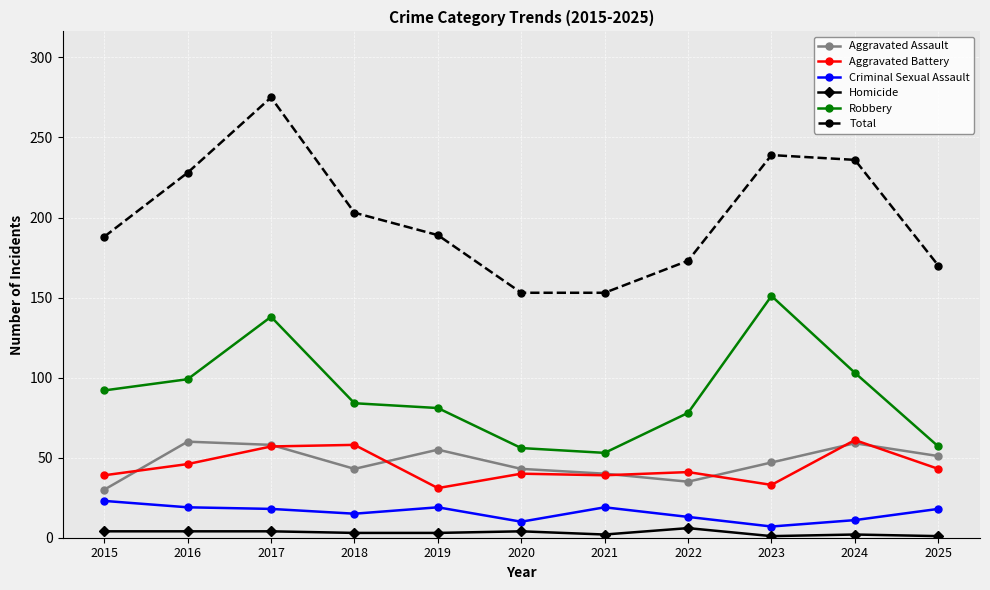

Is it true that Total equals 430 at 2017?

False